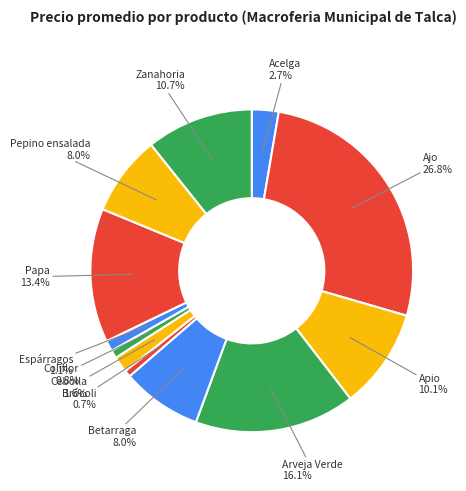

Is there any slice that represents more than half of the pie?

No